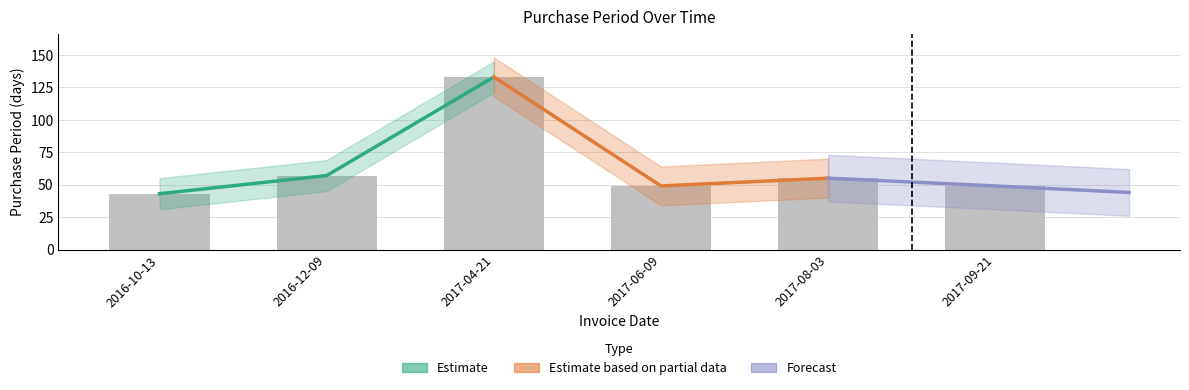

What are all the series names shown in the legend?

Estimate, Estimate based on partial data, Forecast